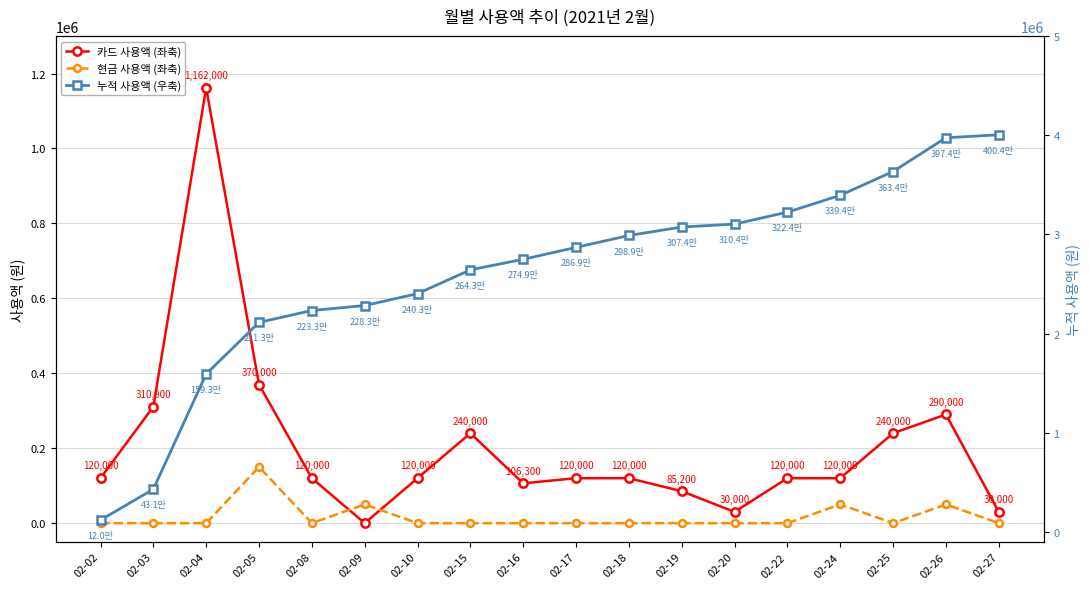

What is the approximate value of 카드 사용액 (좌축) at 02-16, to the nearest 50?

106300